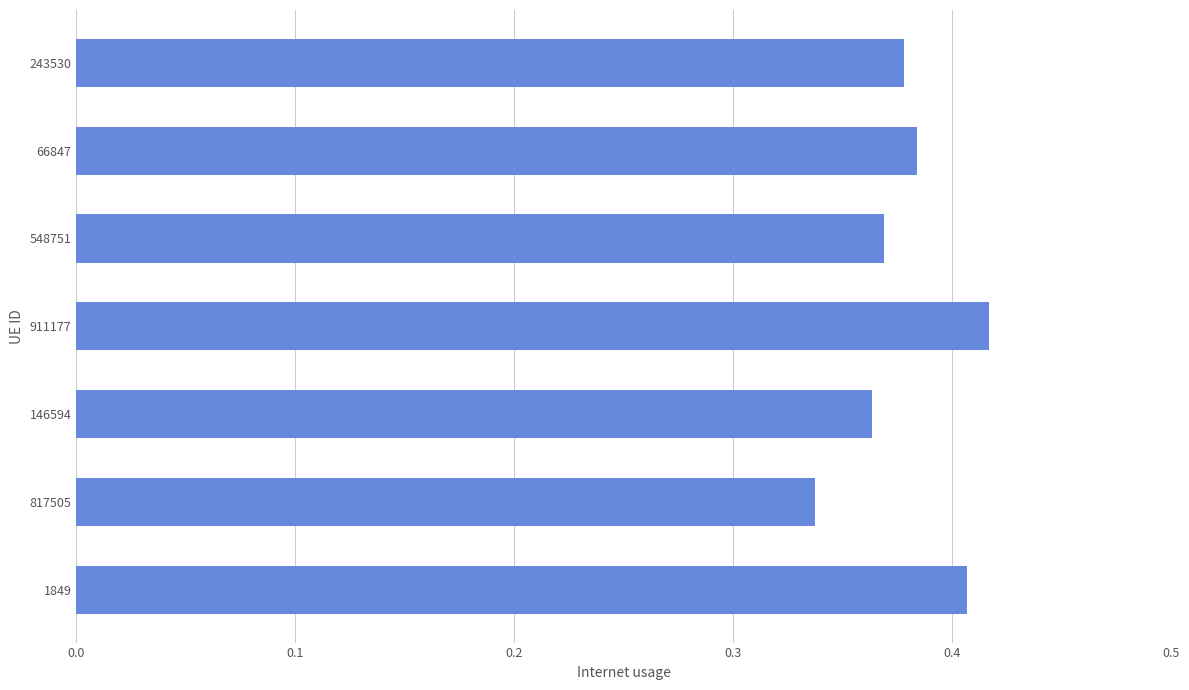

What is the sum of the values at 548751 and 911177?

0.8